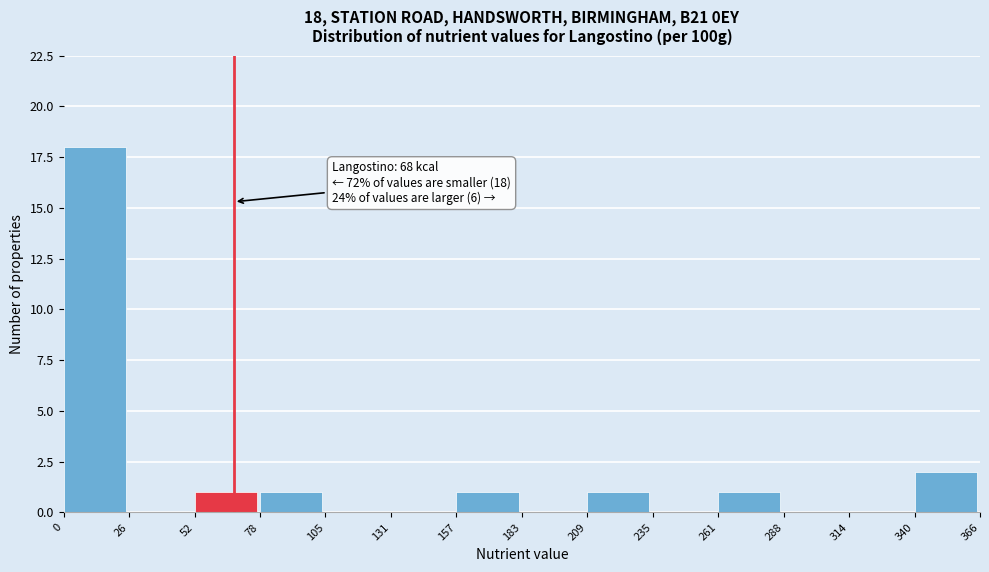

Over which range of the x-axis is the bar tallest?

0 to 26